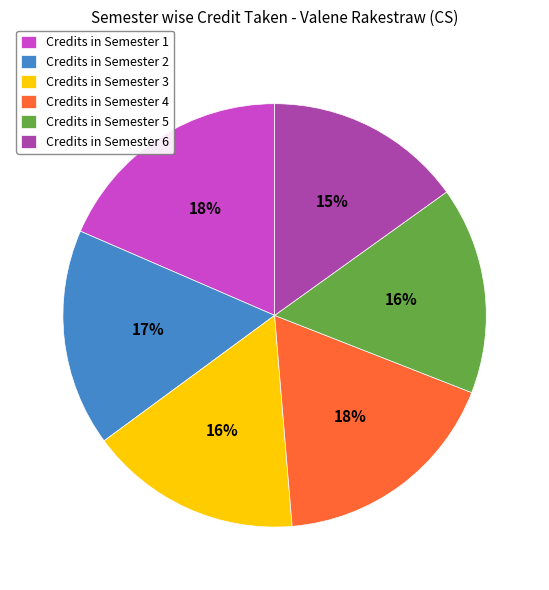

Count the number of slices in the pie.

6